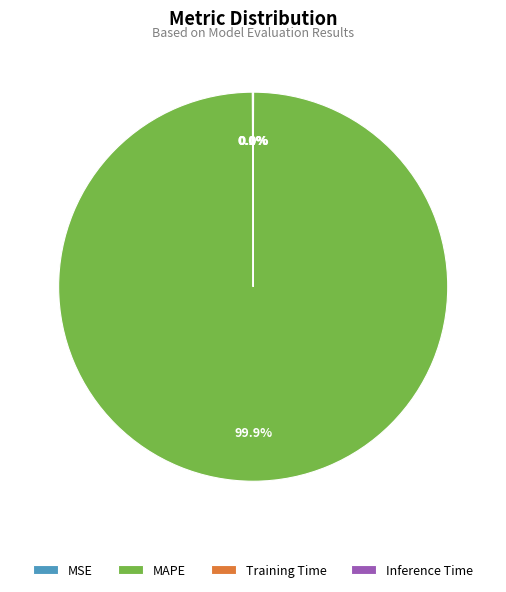

To the nearest percent, what is the average slice percentage?

25%